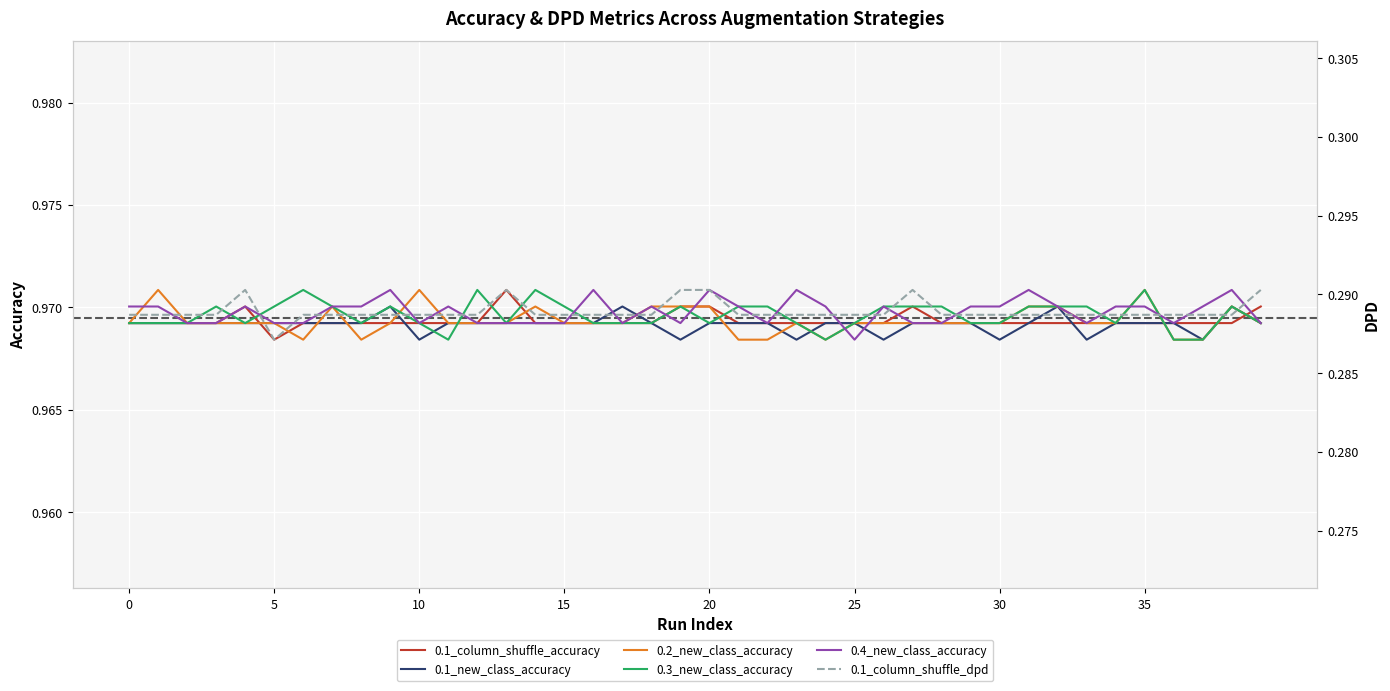

Where is 0.4_new_class_accuracy nearest to the value 0?

25